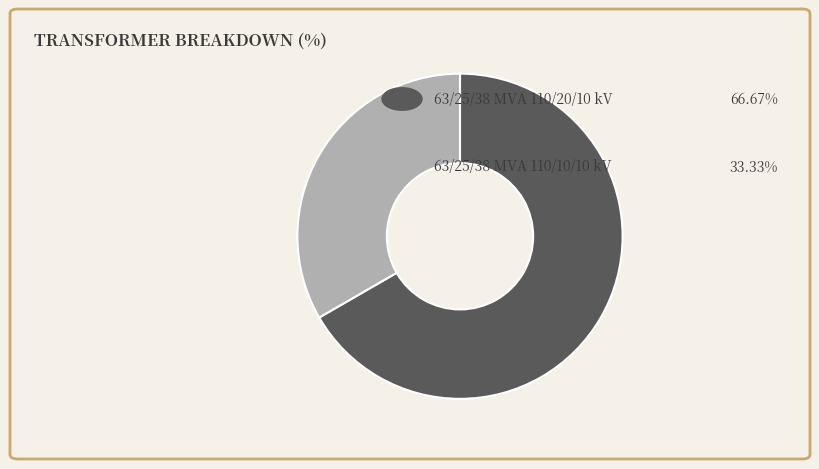

Count the number of slices in the pie.

2